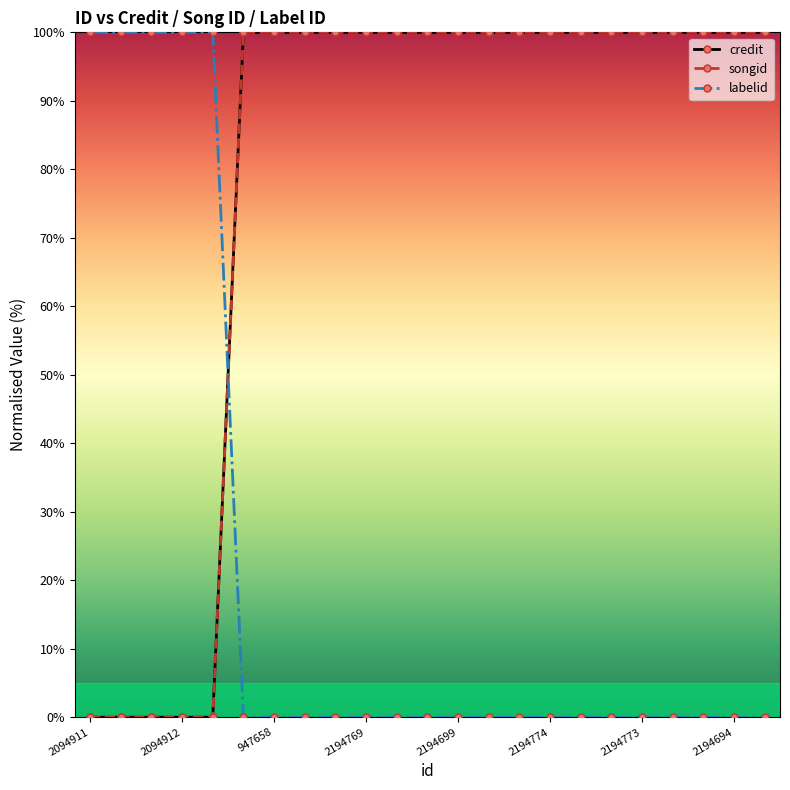

At how many categories does at least one series exceed 5?

23